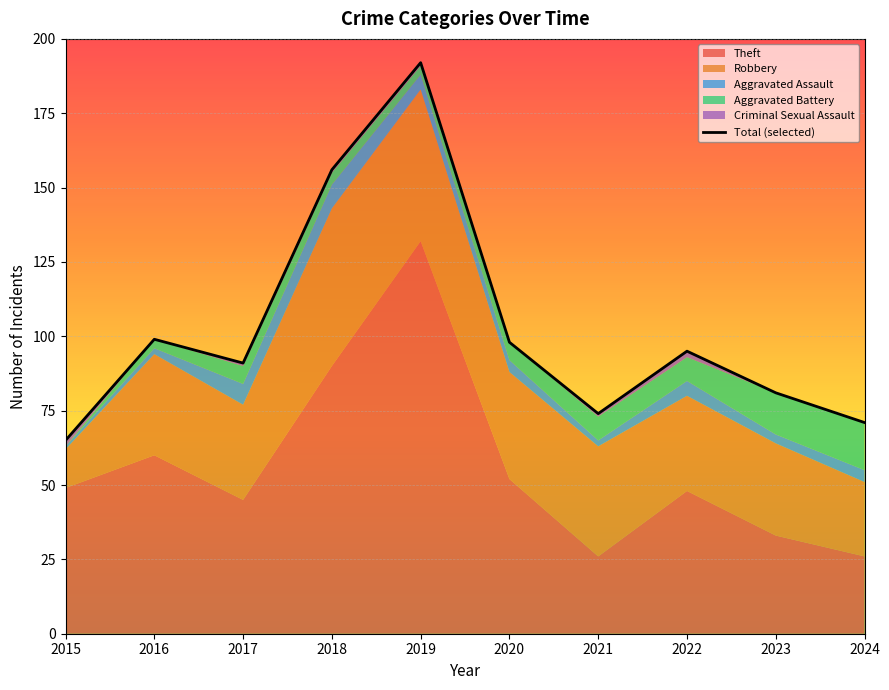

True or false: there are more than 1 points higher than both neighbors.

True